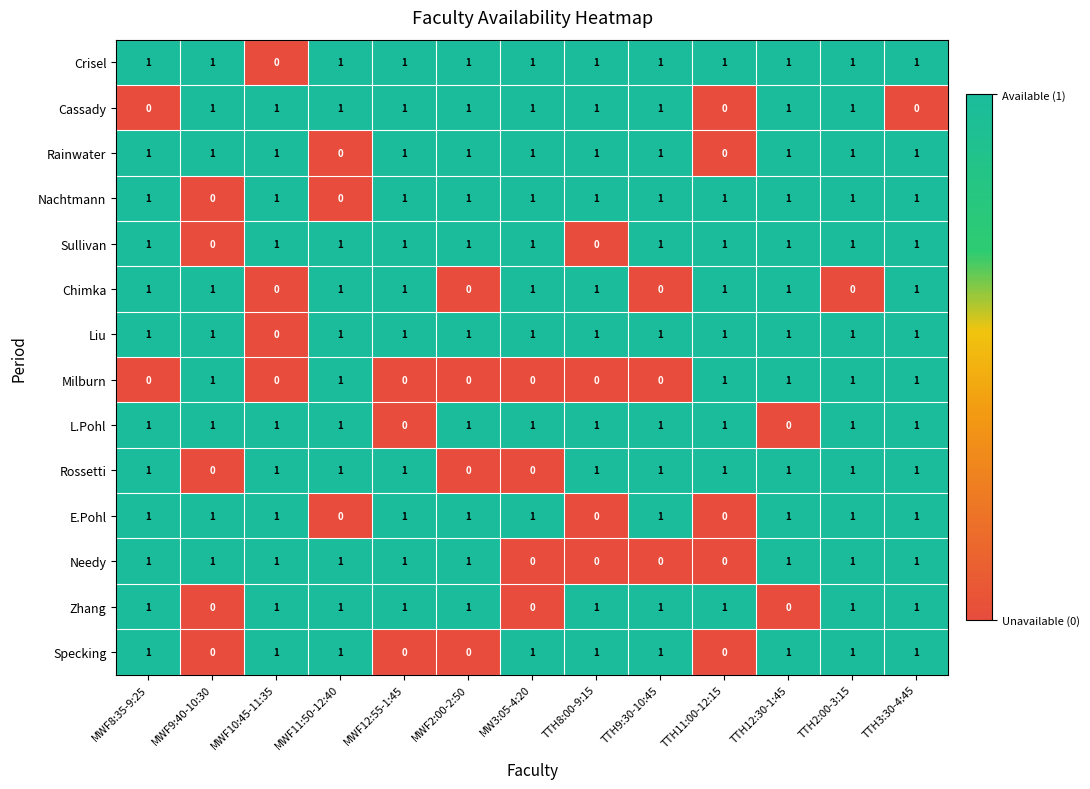

What is the total value across all series at TTH3:30-4:45?

13